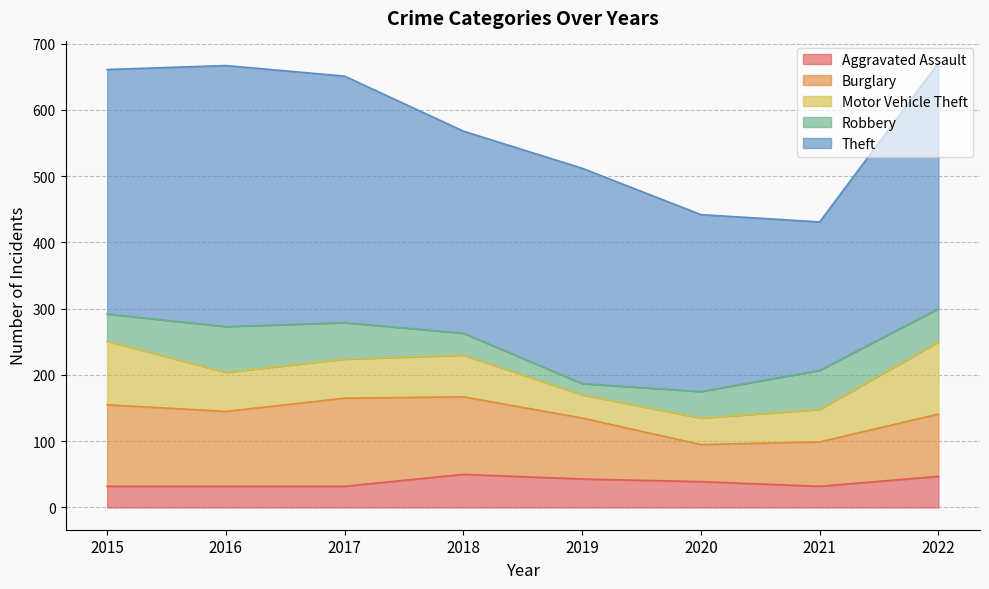

True or false: Robbery has a value of 33 at 2018.

True